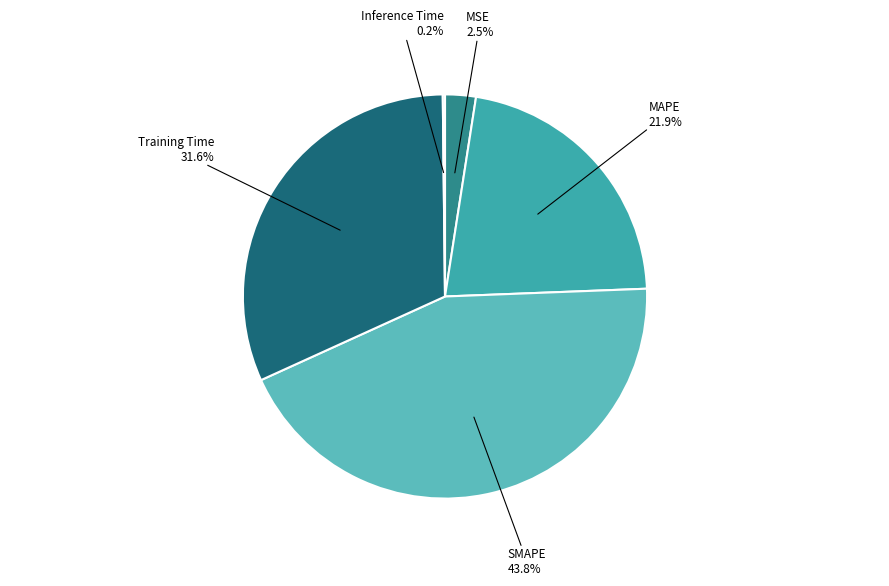

What is the largest slice in the pie chart?

SMAPE